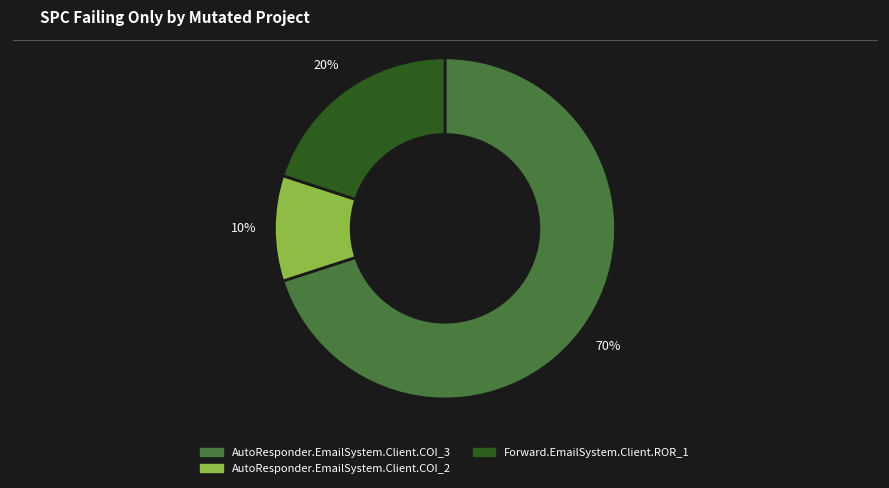

Is the sum of AutoResponder.EmailSystem.Client.COI_3 and Forward.EmailSystem.Client.ROR_1 greater than half?

Yes